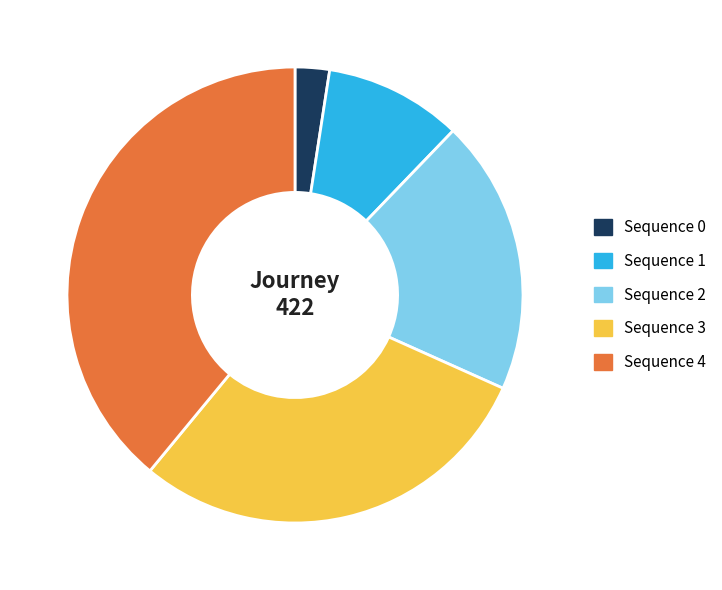

How many segments does this pie chart have?

5